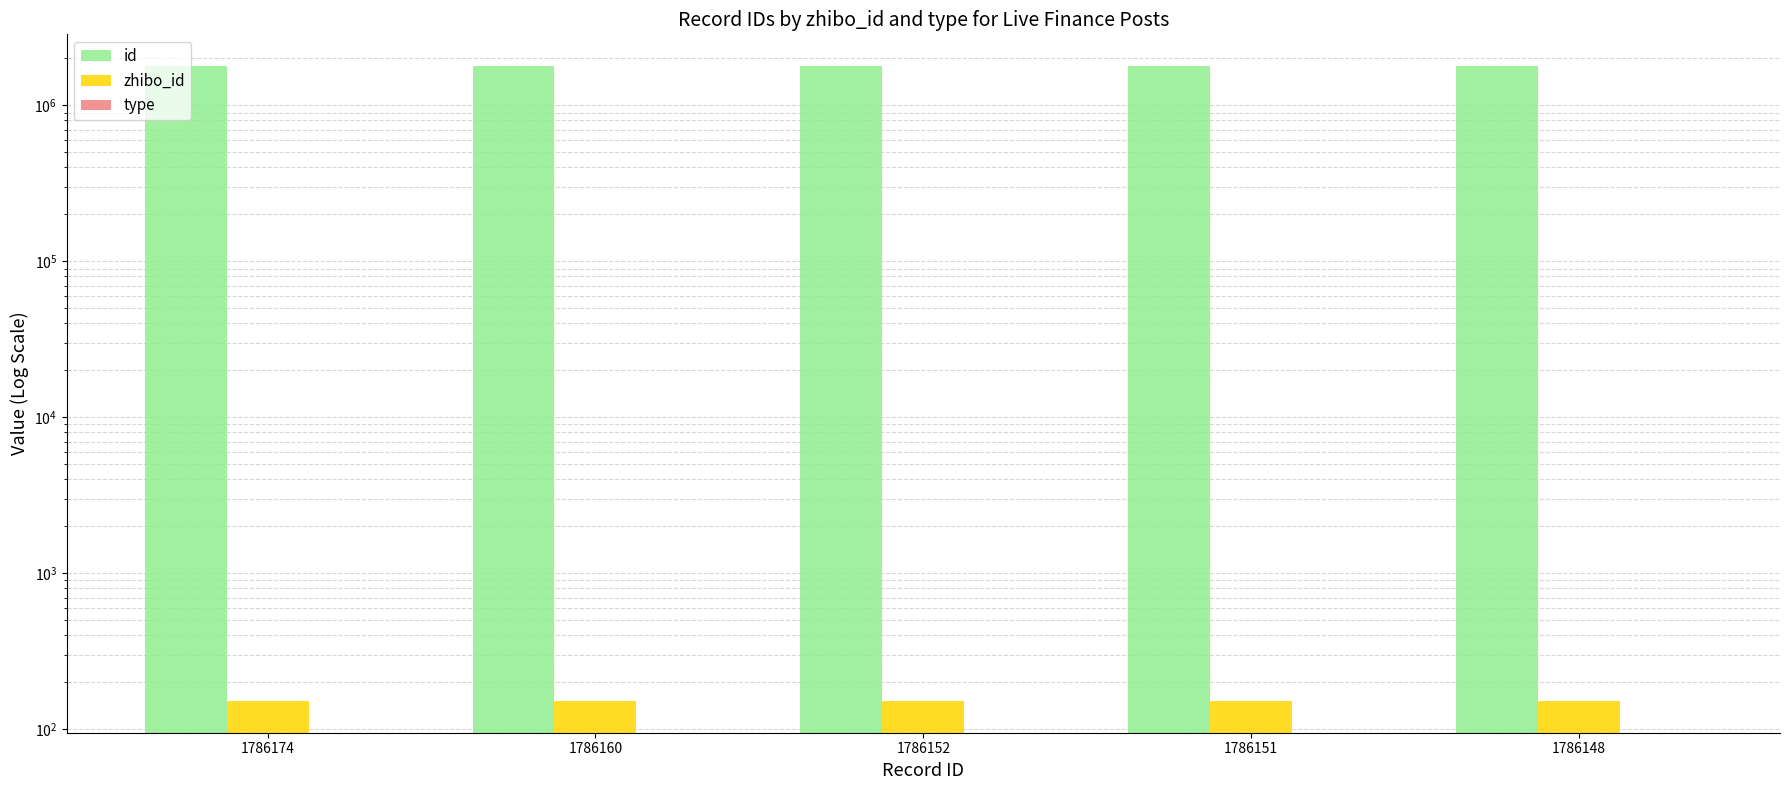

The value of id at 1786152 is 536727. True or false?

False